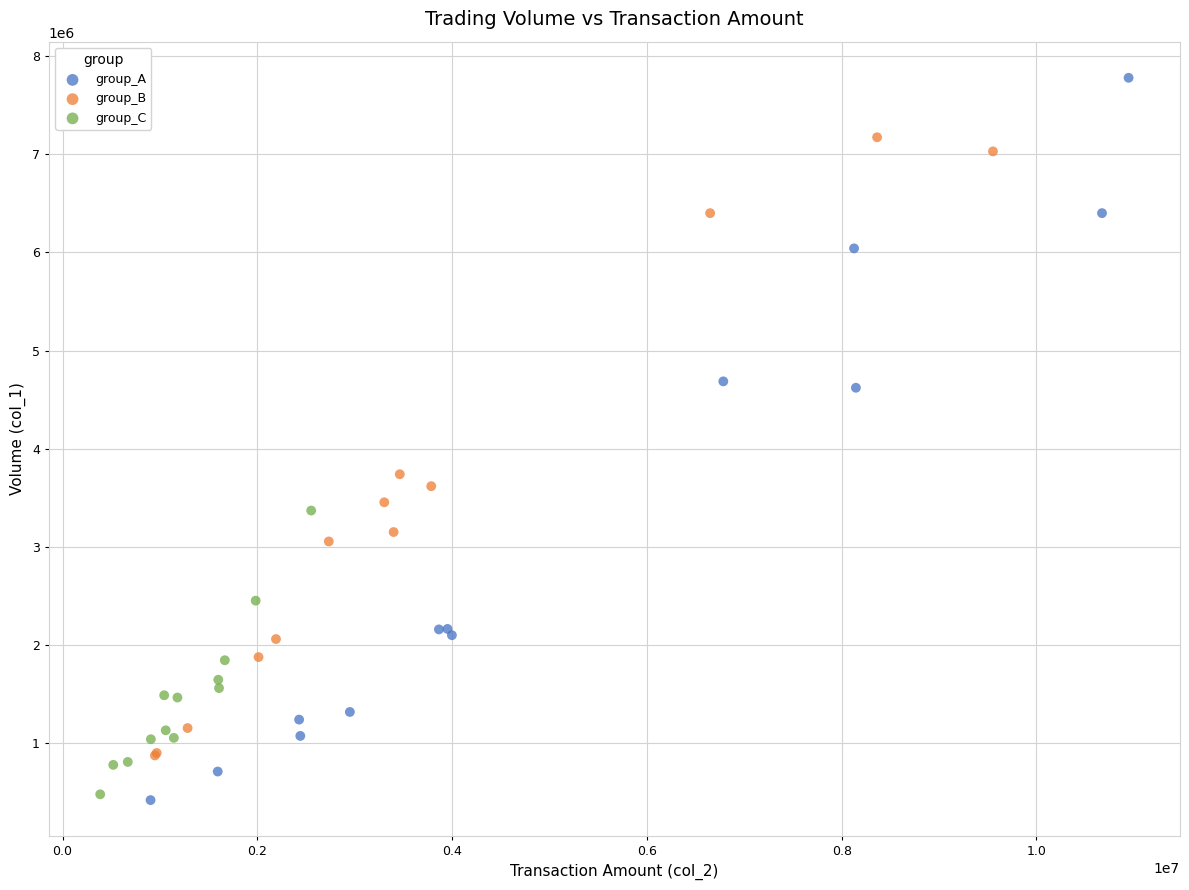

Which series reaches the maximum Y coordinate?

group_A